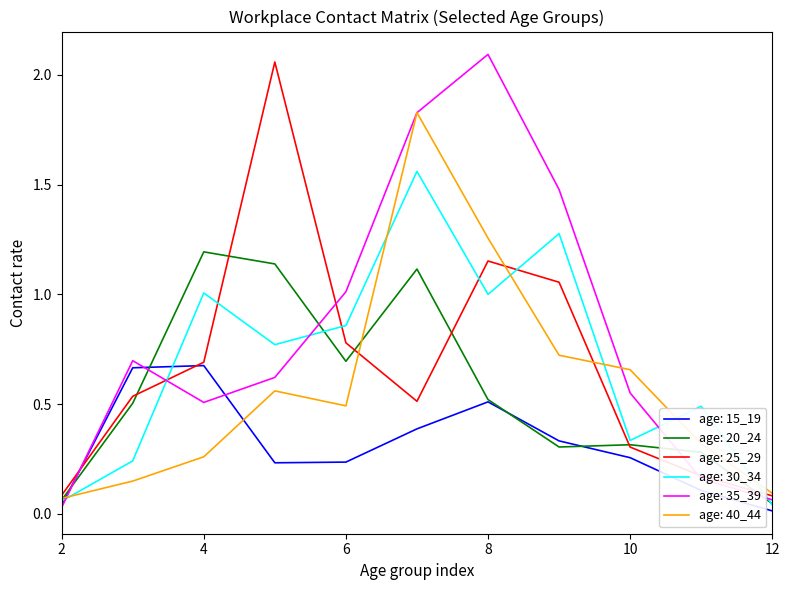

Count the number of categories in the chart.

11